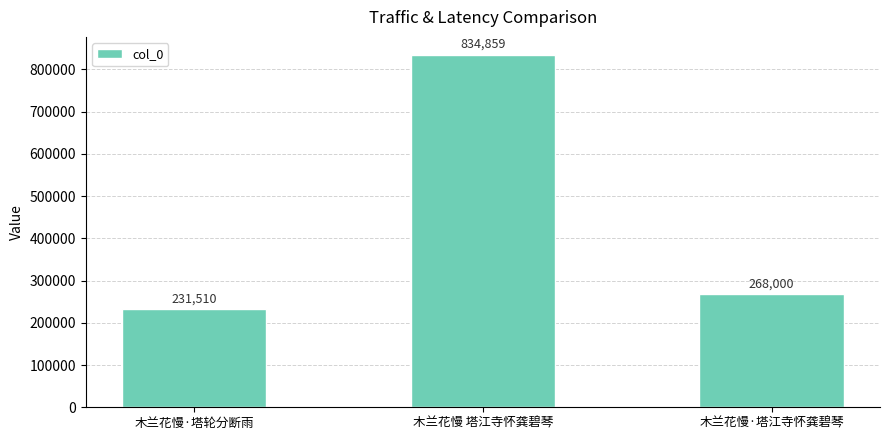

The value at 木兰花慢 塔江寺怀龚碧琴 is 834859. True or false?

True